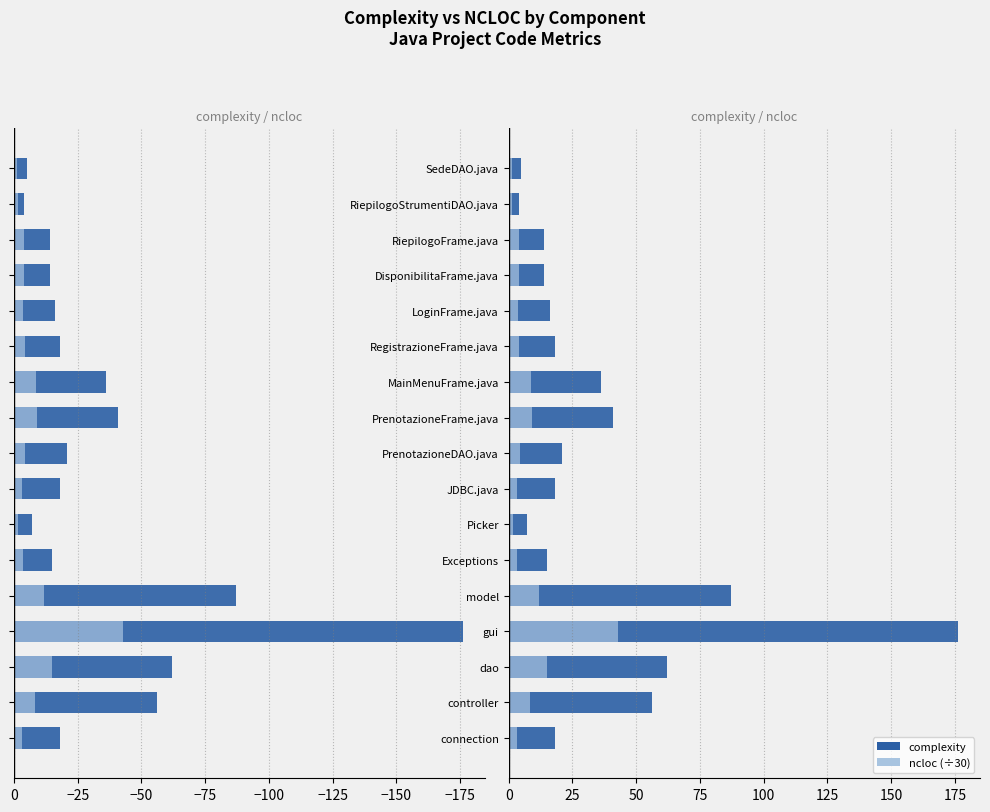

Which series changed the most between RegistrazioneFrame.java and RiepilogoFrame.java?

complexity